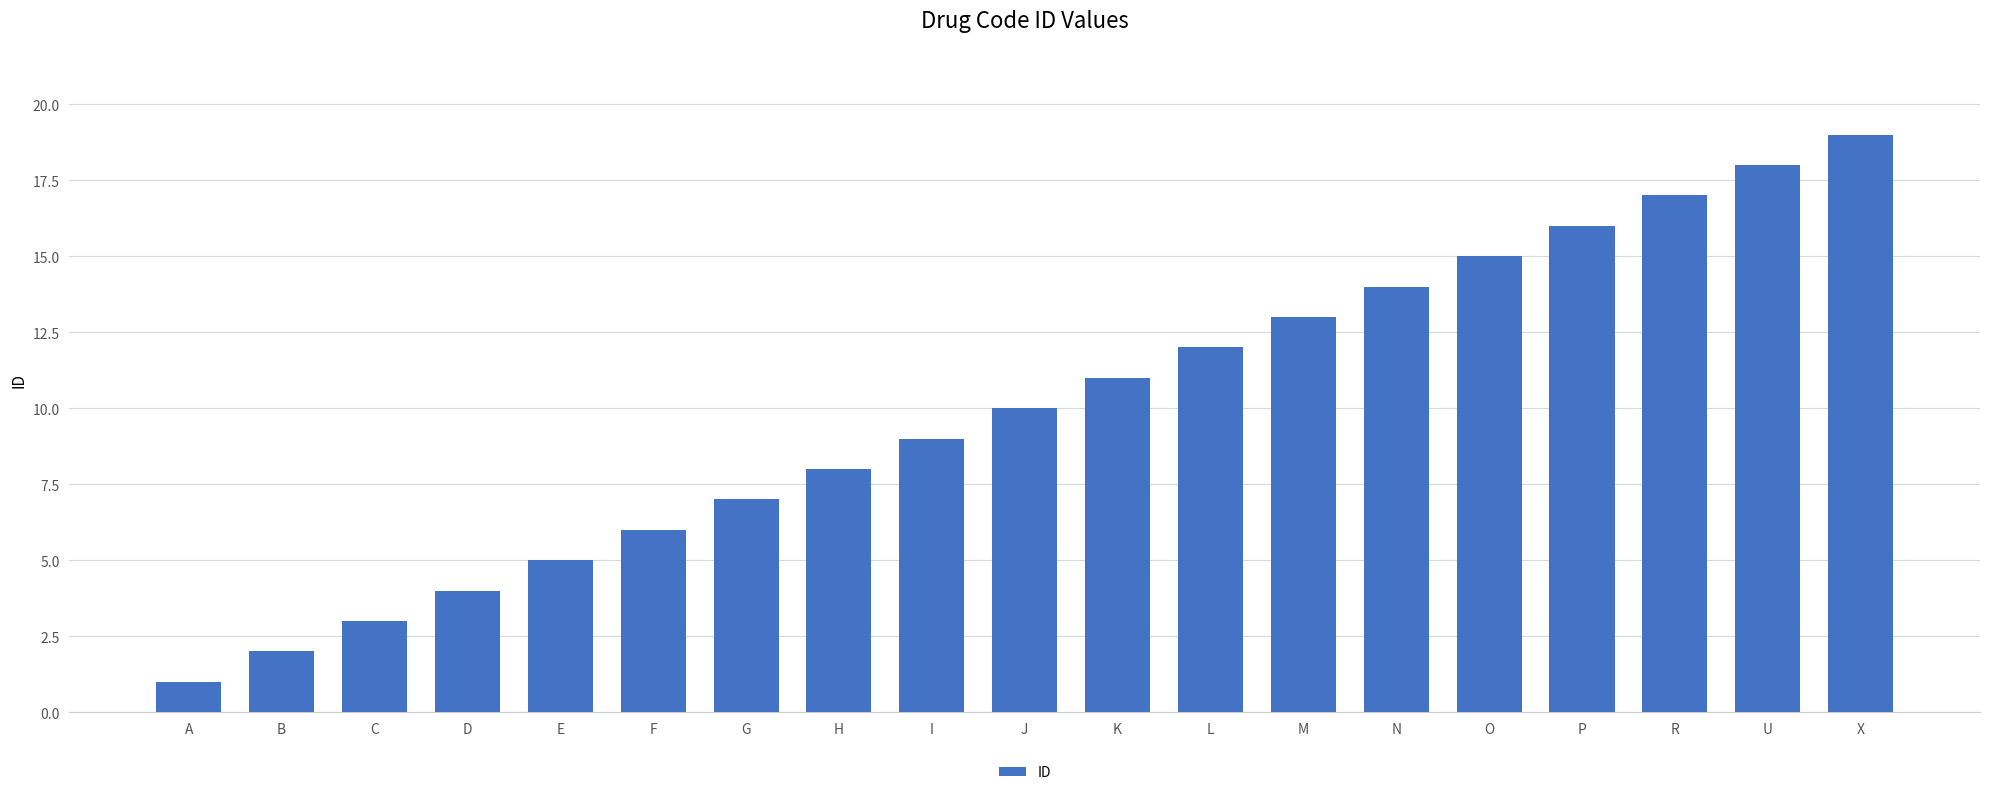

What position from the right is J?

10